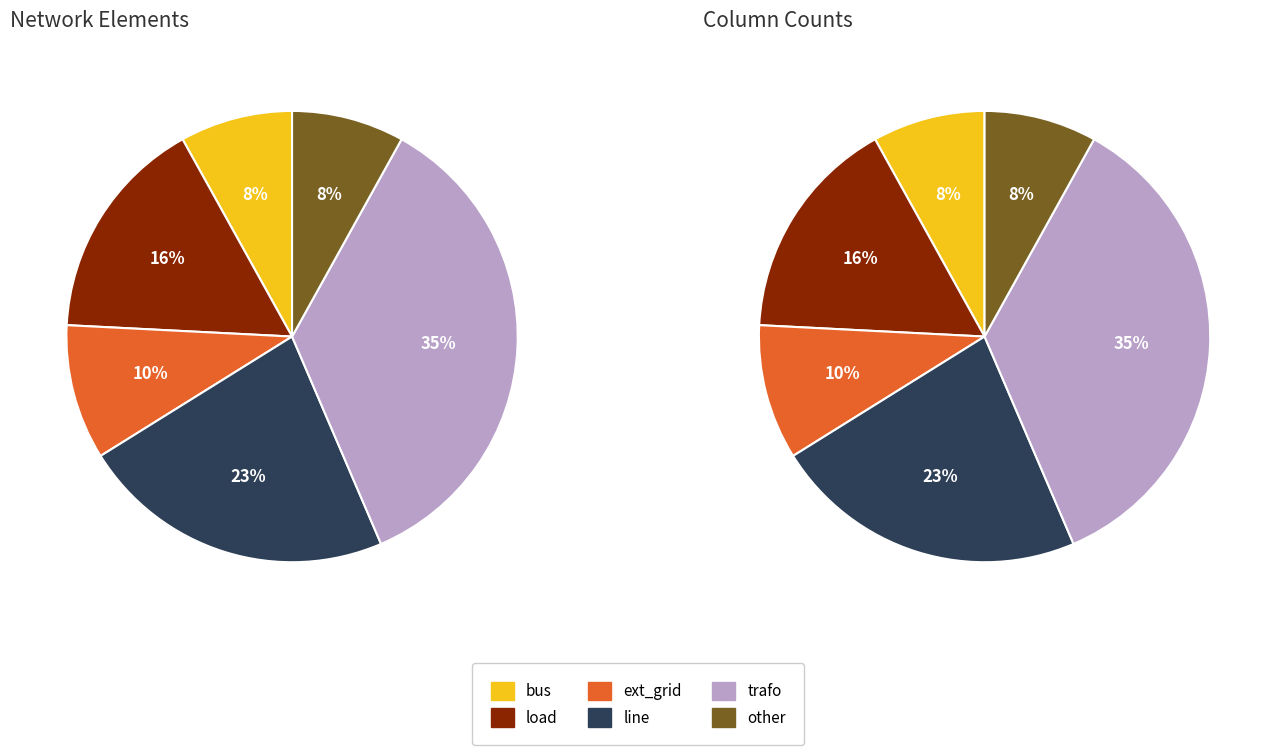

To the nearest percent, what portion does load represent?

16%